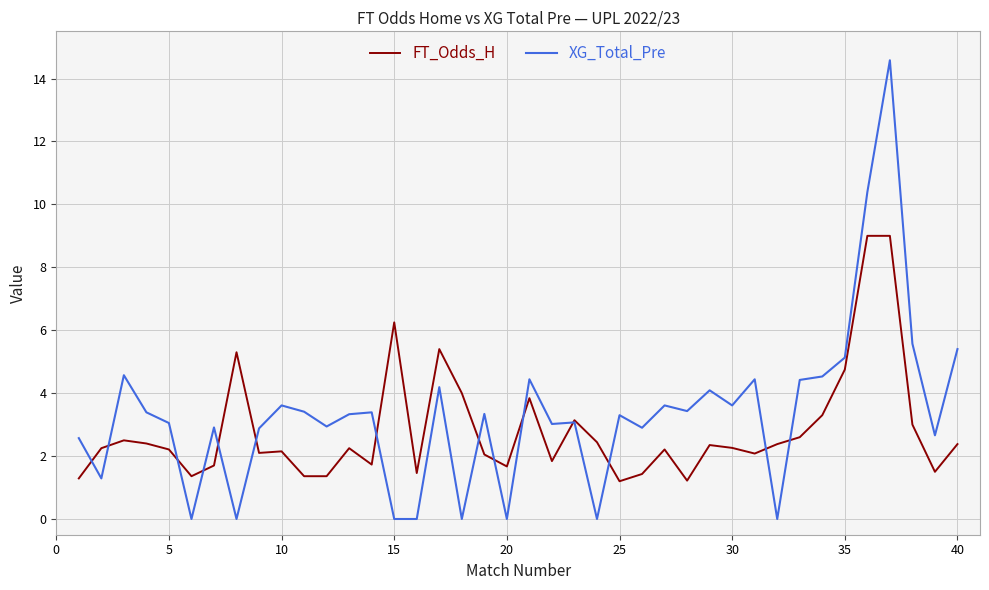

Rank the series by their maximum value, from lowest to highest.

FT_Odds_H, XG_Total_Pre